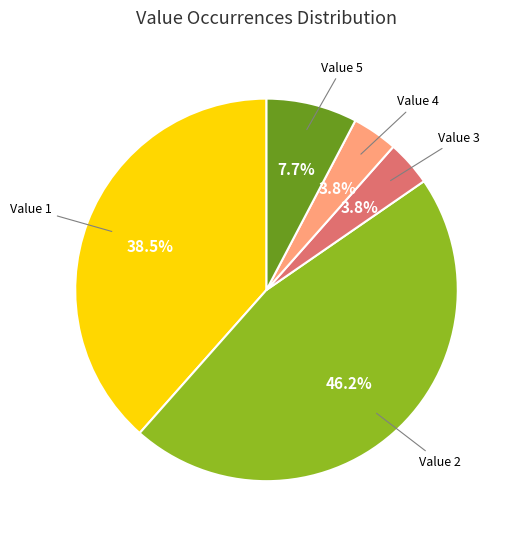

Is there any slice that represents more than half of the pie?

No